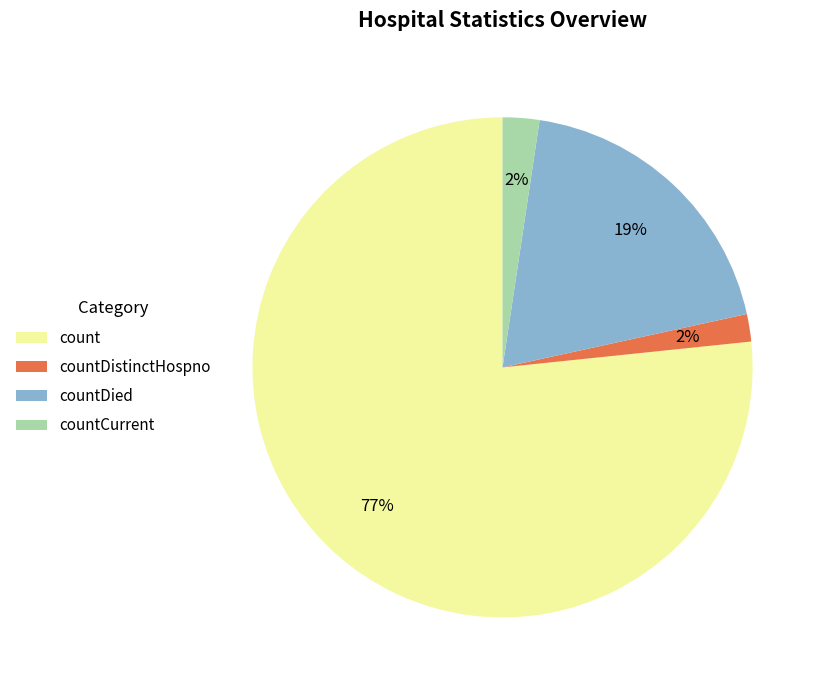

Which category accounts for the majority?

count